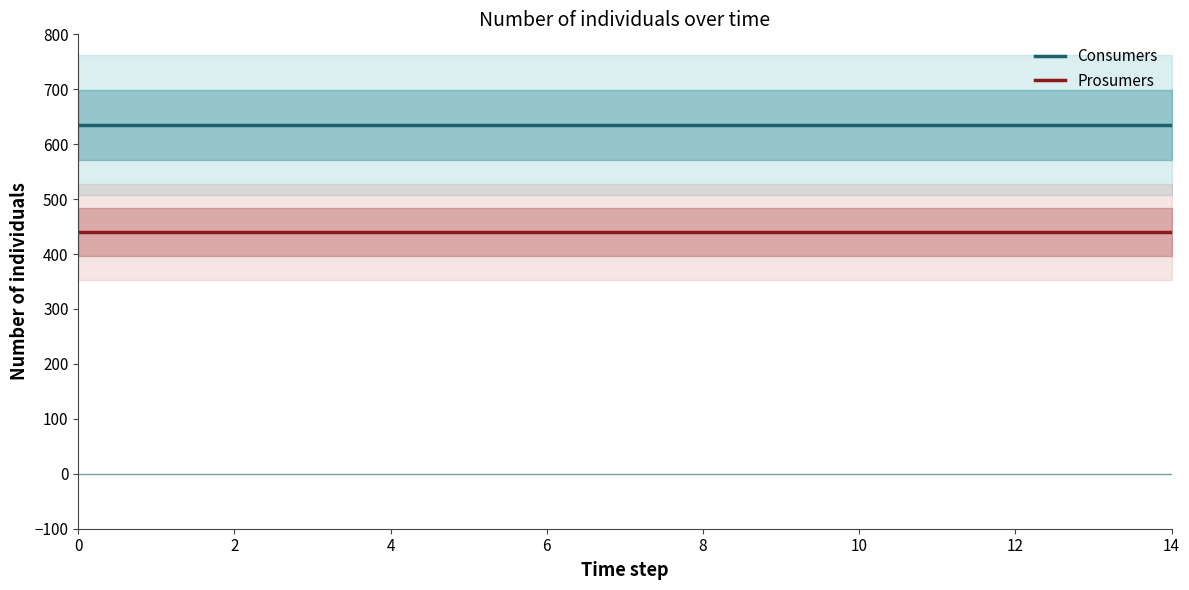

Is it true that Prosumers equals 440 at 6?

True